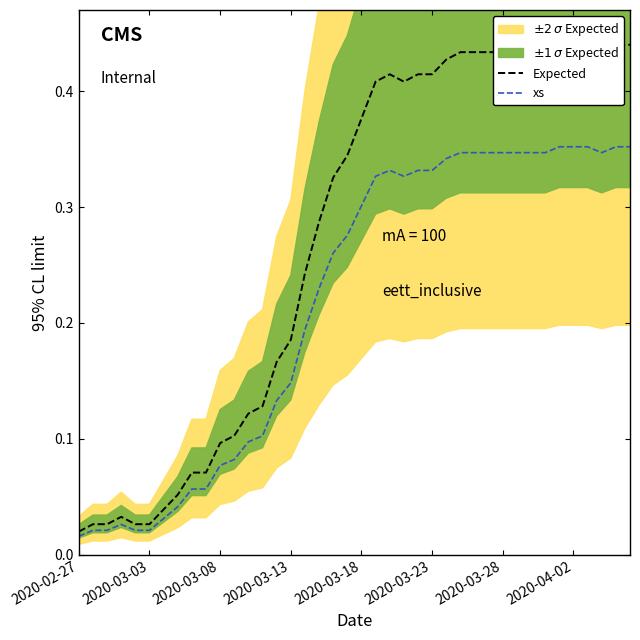

True or false: Expected and xs intersect in this chart.

False